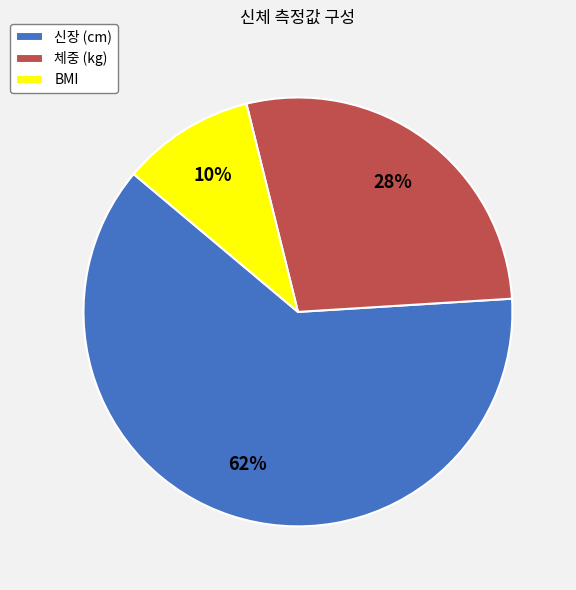

Which category accounts for the majority?

신장 (cm)